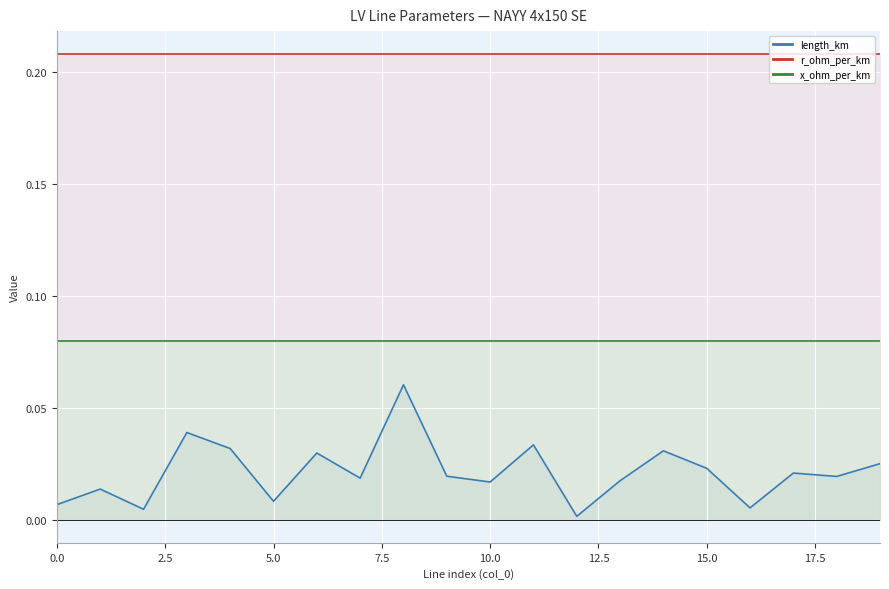

Where is length_km nearest to the value 0?

12